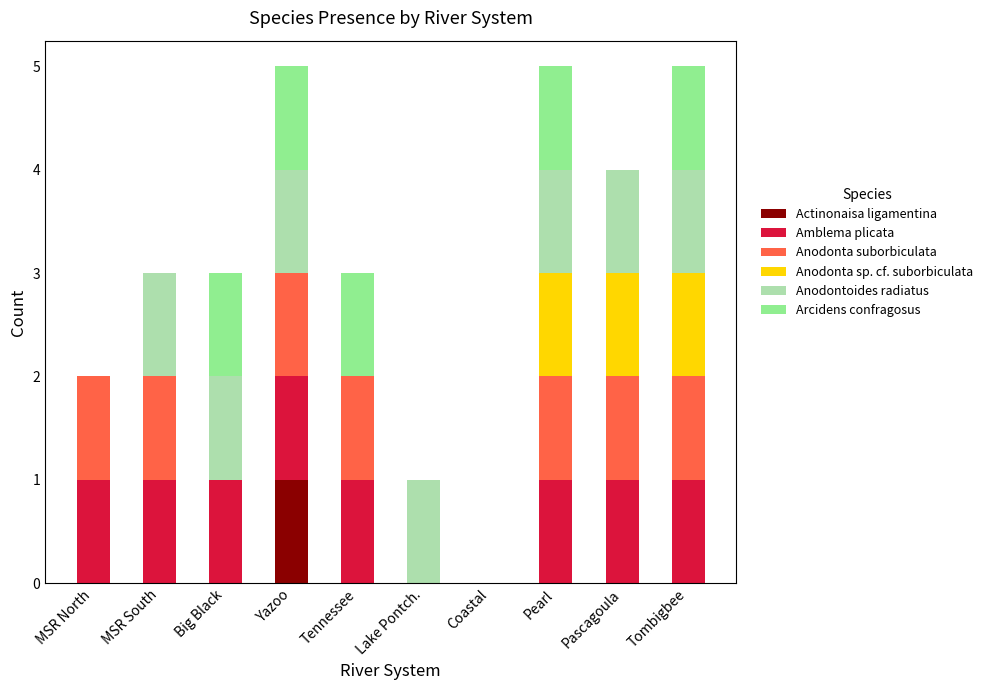

At which label does Actinonaisa ligamentina reach its peak?

Yazoo